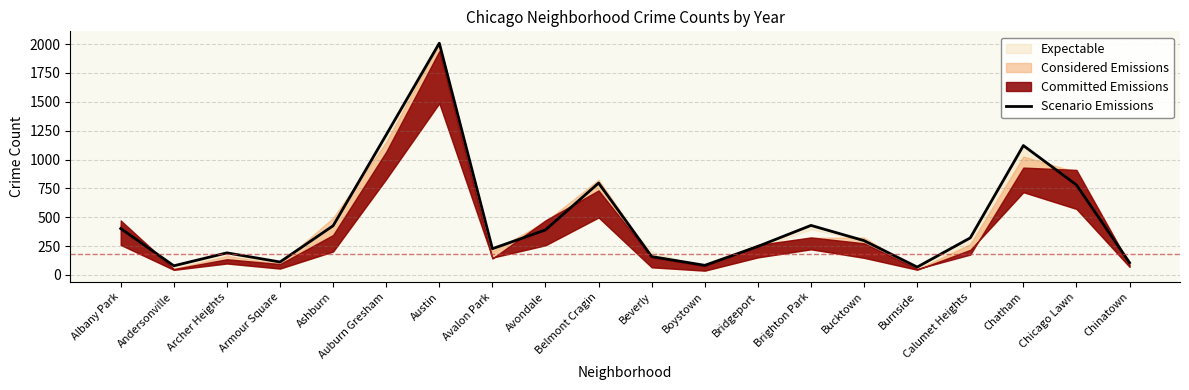

What is the difference between the maximum and minimum values?

1940